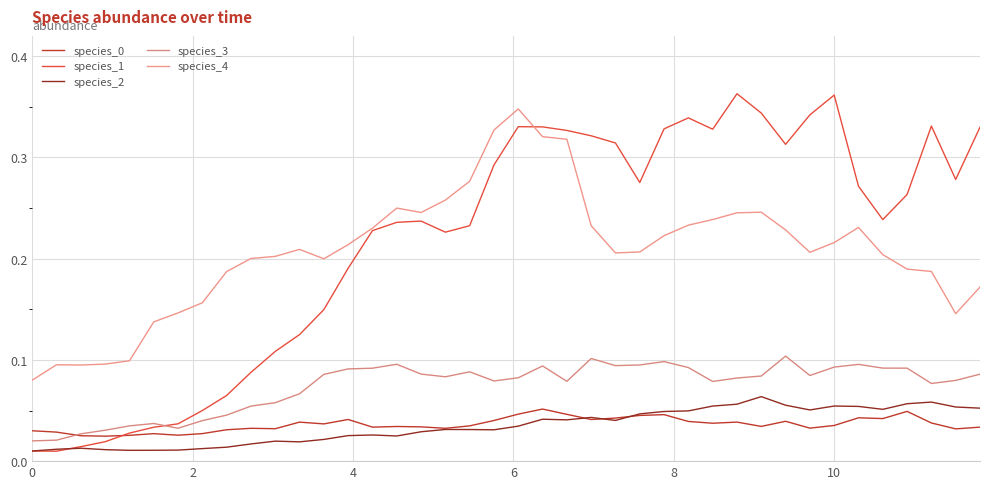

How many lines are shown in the chart?

5